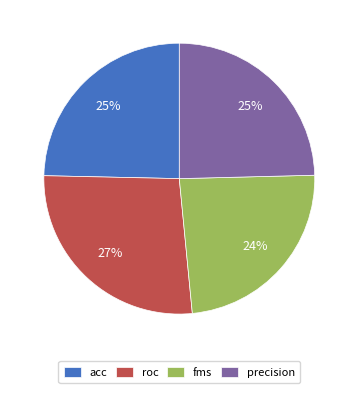

Is the sum of roc and fms greater than half?

Yes